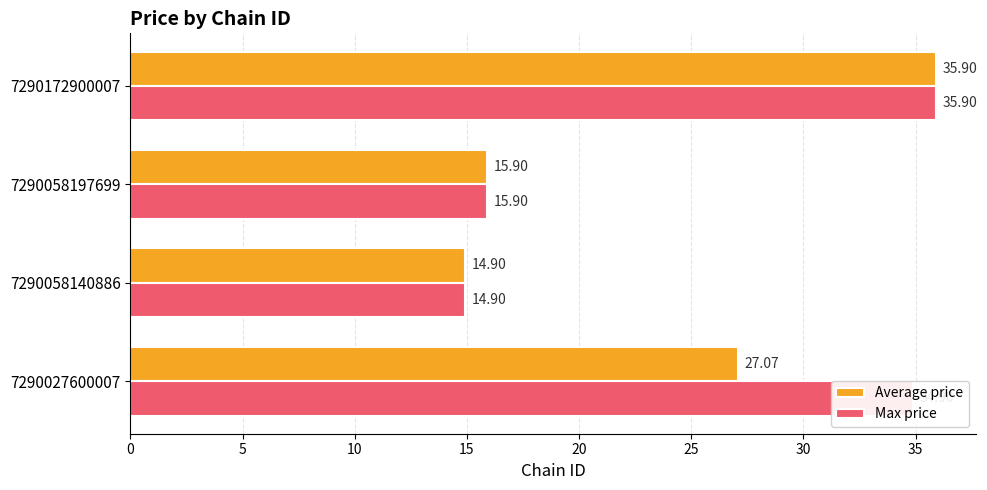

Which series has the largest total across all categories?

Max price